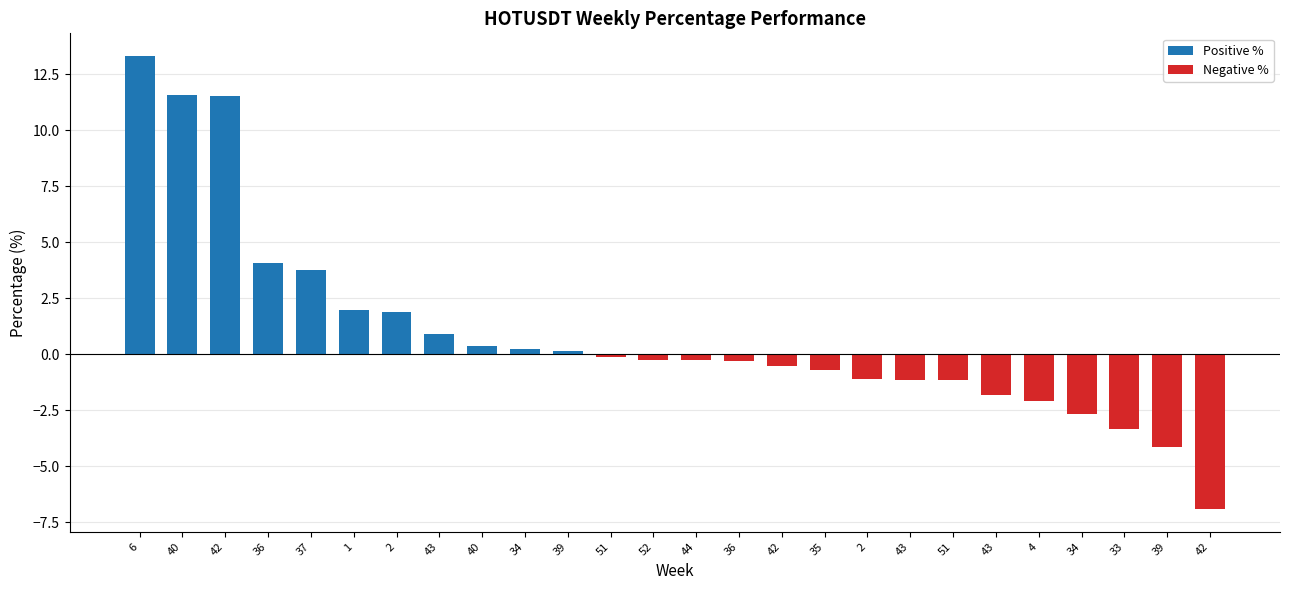

How many data points are above 0?

11